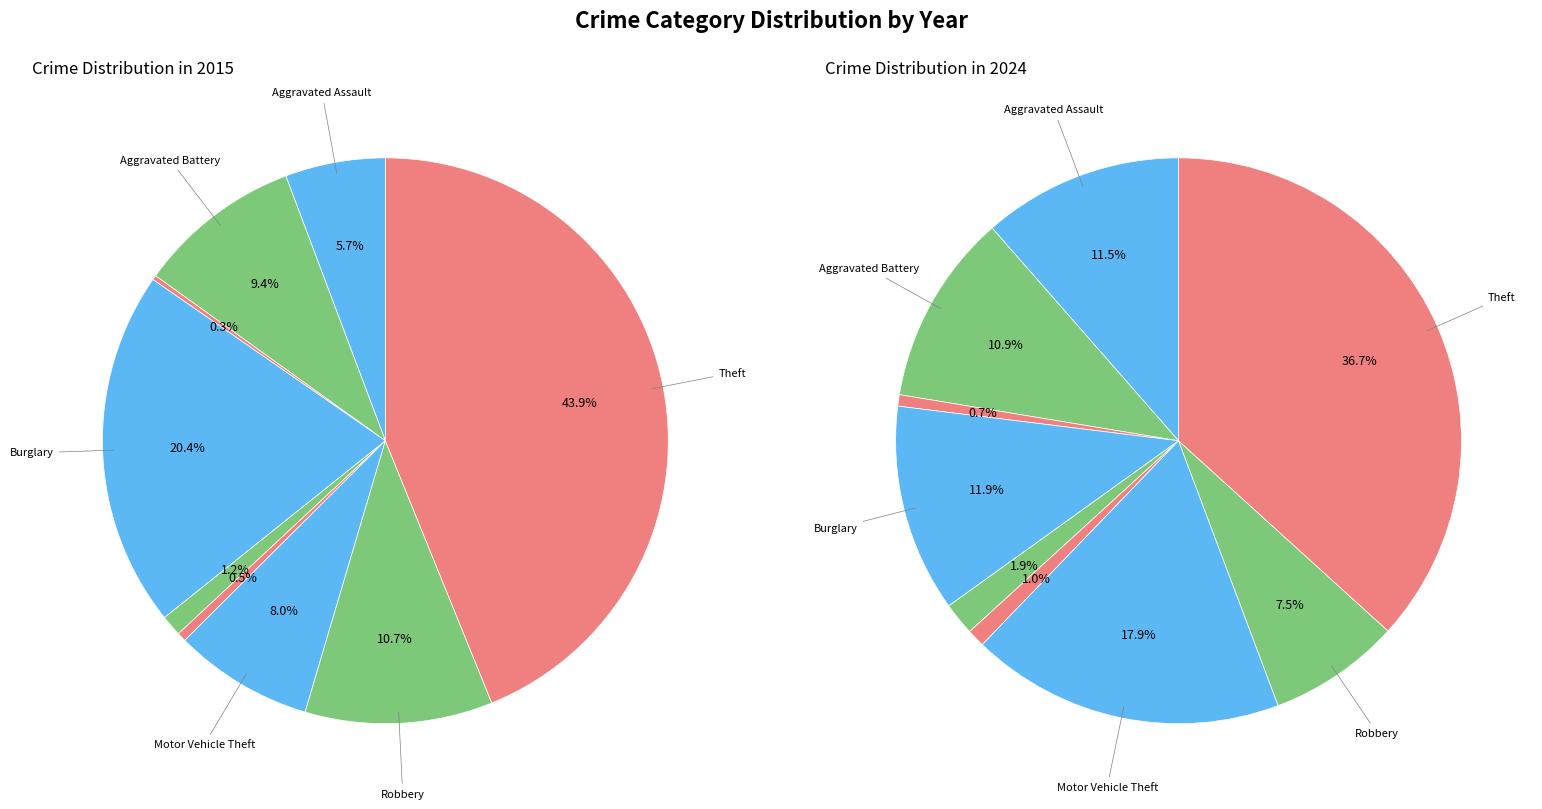

How many segments does this pie chart have?

9